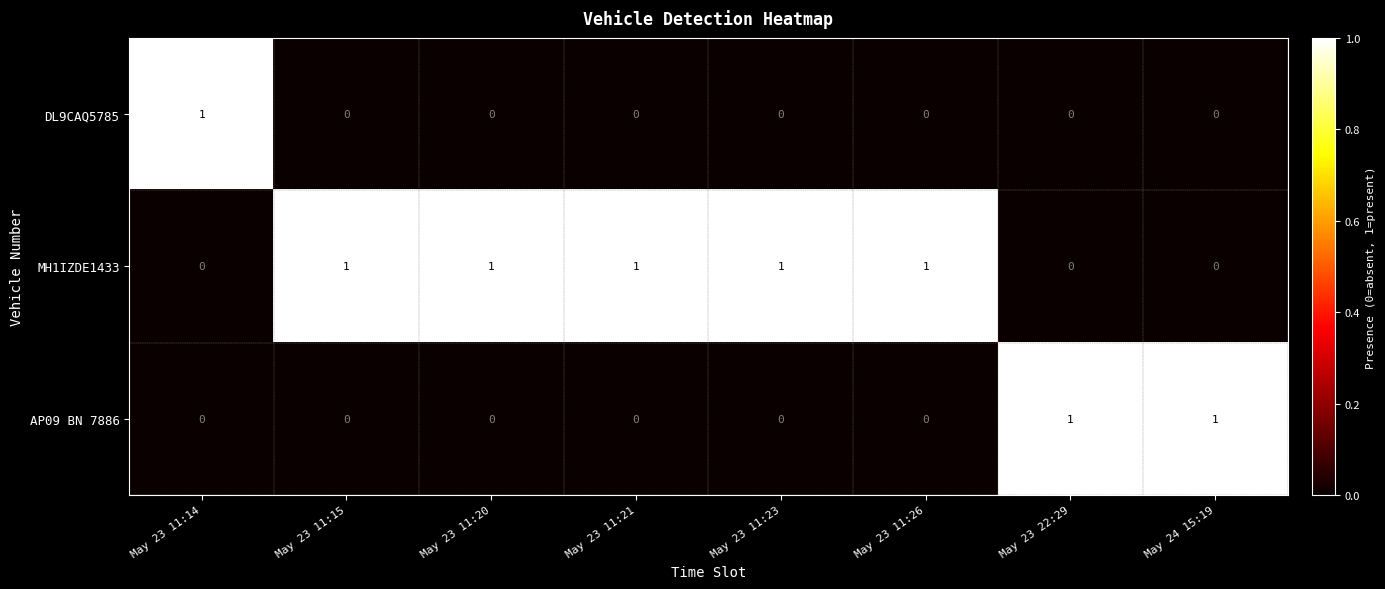

List the series in order of their overall mean, highest first.

MH1IZDE1433, AP09 BN 7886, DL9CAQ5785